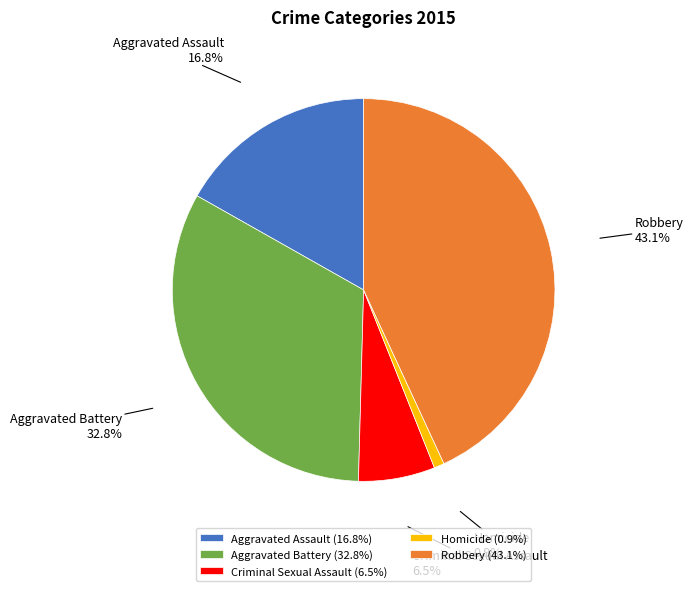

Does any single category account for the majority?

No